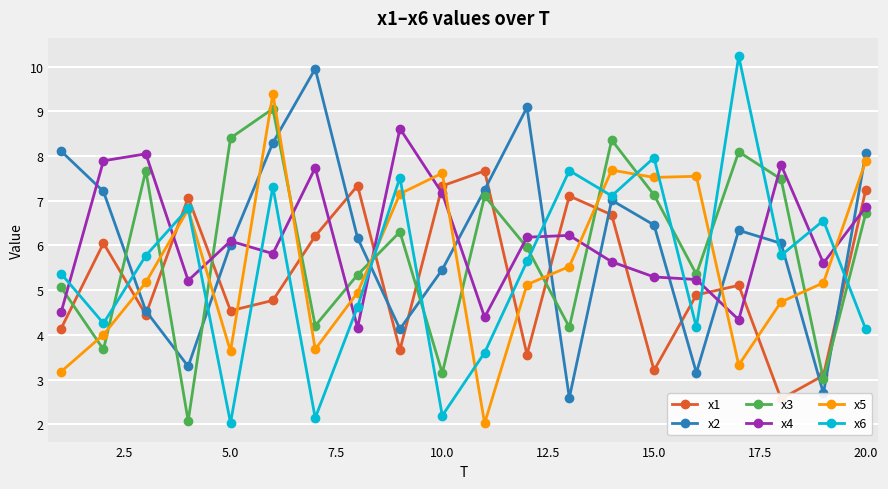

What is the difference between the maximum and second lowest values in the x4 series?

4.3